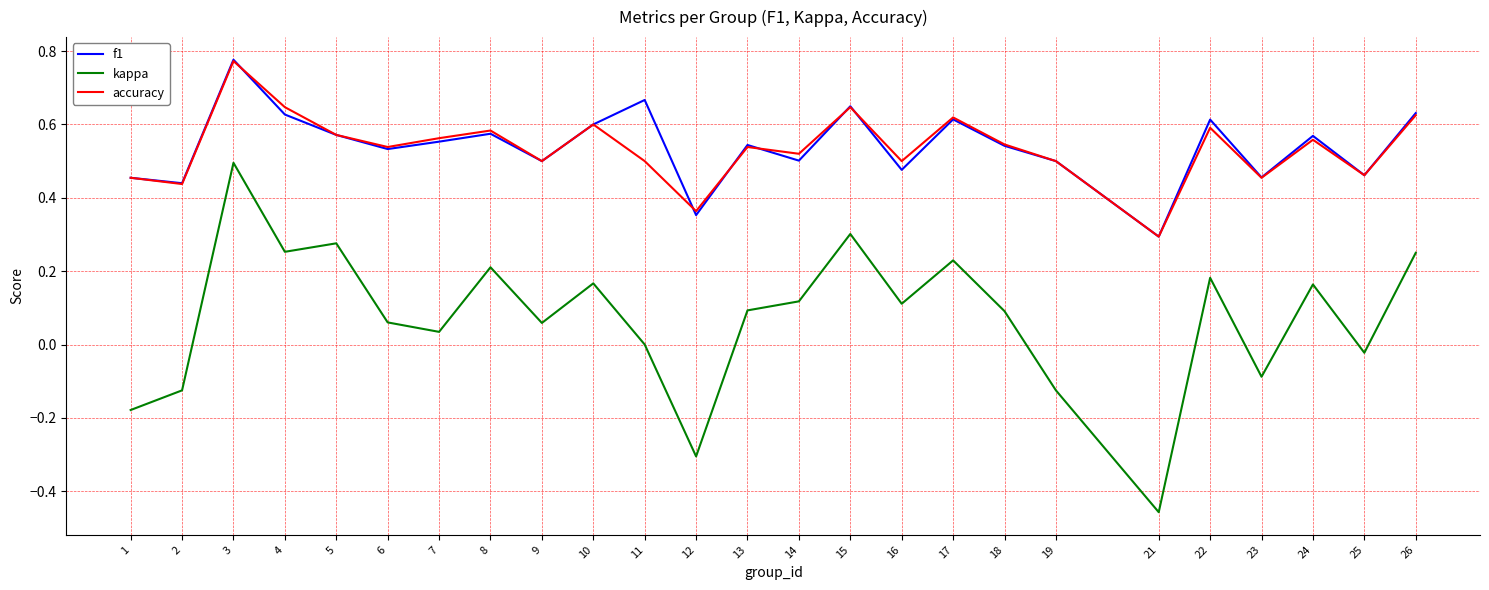

True or false: kappa and accuracy cross at least once.

False